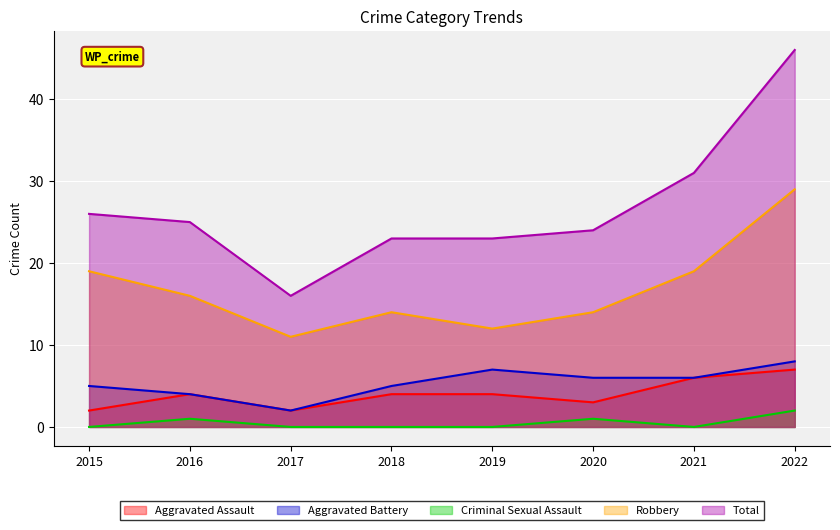

True or false: Aggravated Assault and Aggravated Battery intersect in this chart.

False